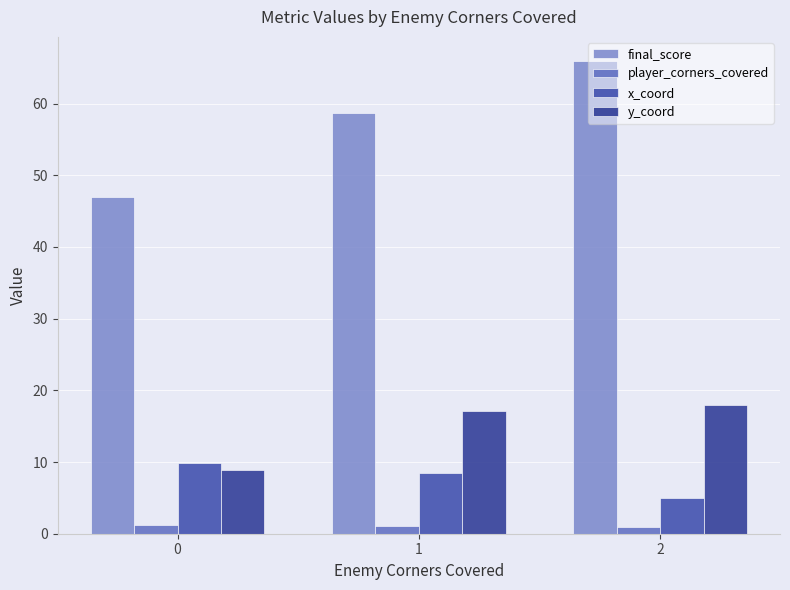

Between 0 and 2, which series saw the biggest shift?

final_score